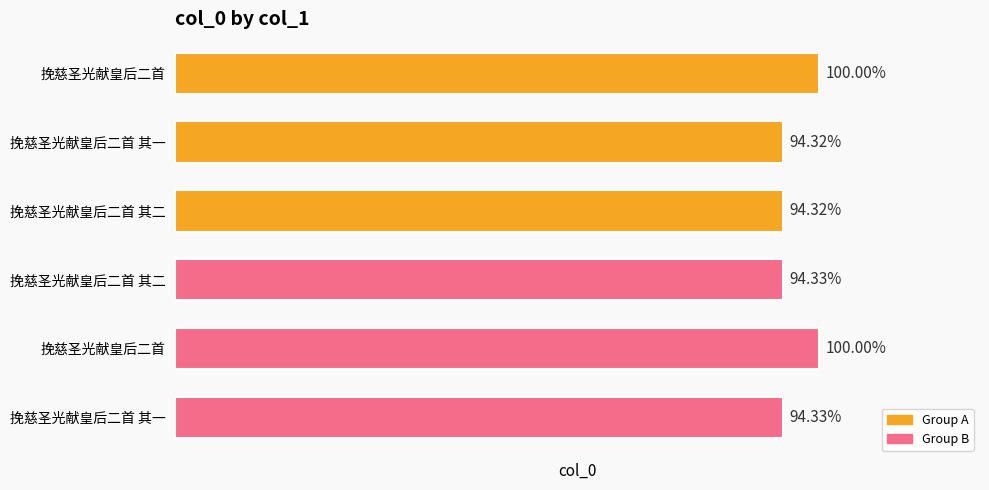

Rank the categories by value from lowest to highest.

挽慈圣光献皇后二首 其一, 挽慈圣光献皇后二首 其二, 挽慈圣光献皇后二首 其一, 挽慈圣光献皇后二首 其二, 挽慈圣光献皇后二首, 挽慈圣光献皇后二首